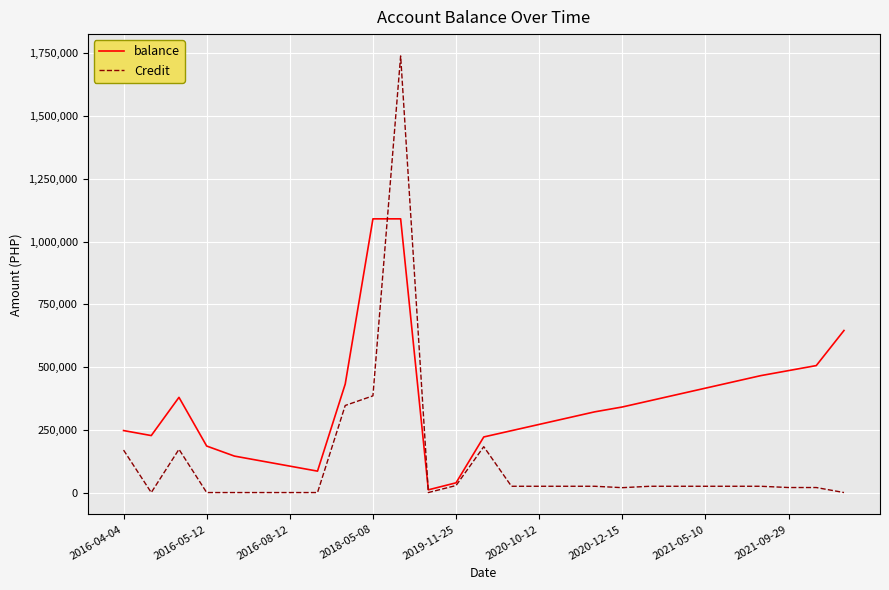

Which series has the largest range (max minus min)?

Credit